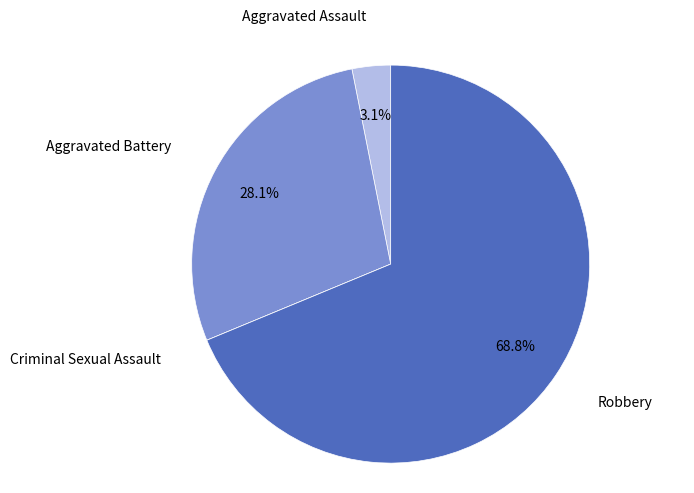

To the nearest percent, what percentage of the pie is Aggravated Battery?

28%